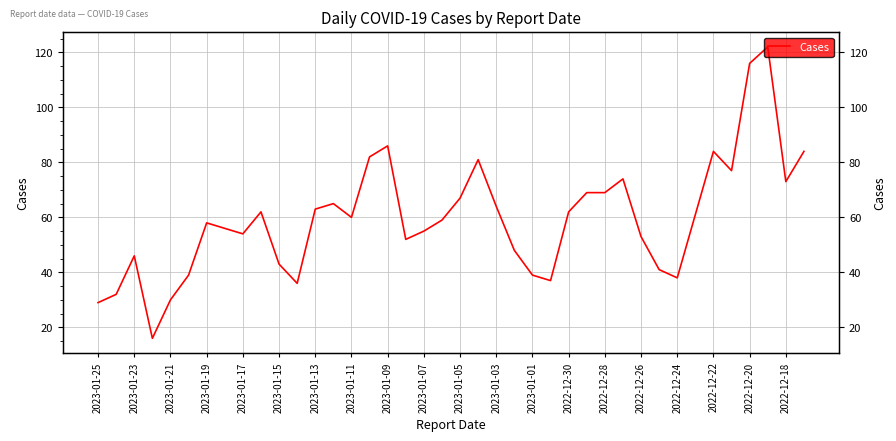

What is the smallest value displayed?

16